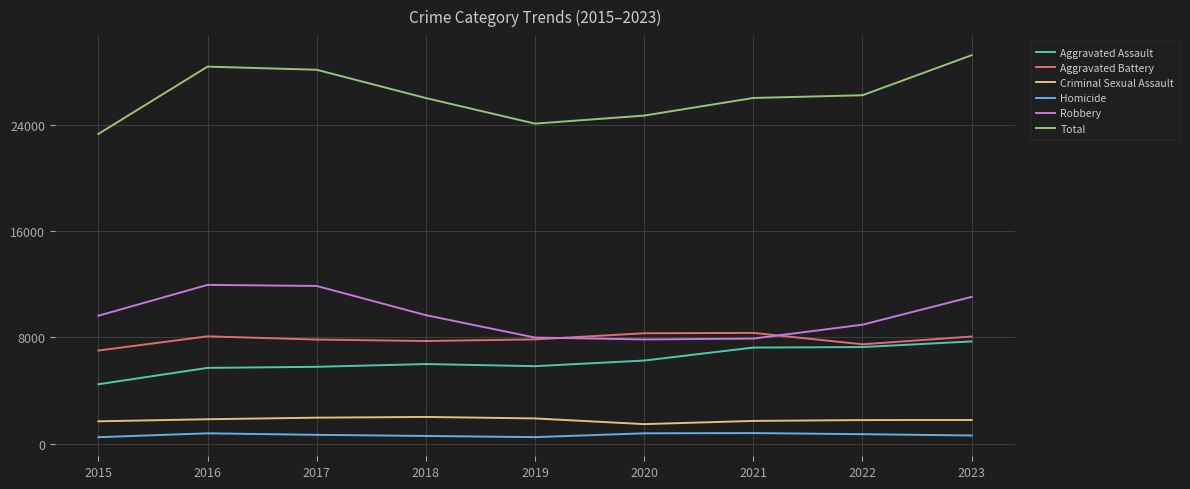

At which category does the chart reach its peak across all series?

2023